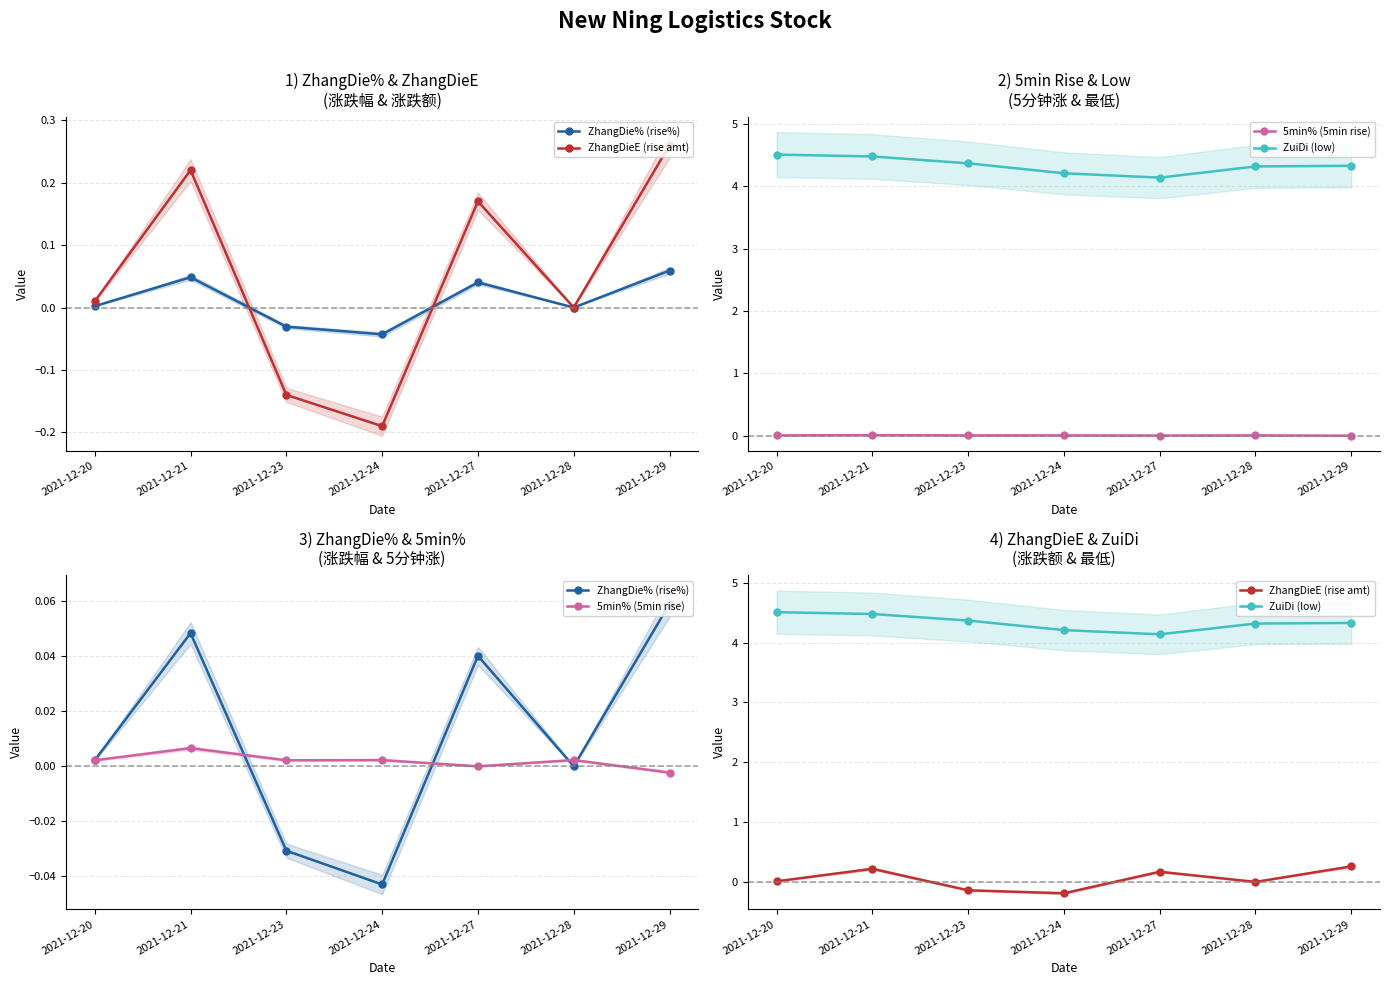

What is the sum of all ZuiDi (low) values?

30.4